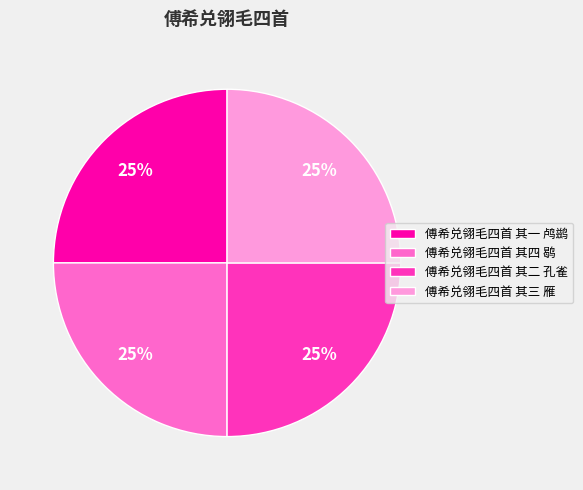

Count the number of slices in the pie.

4